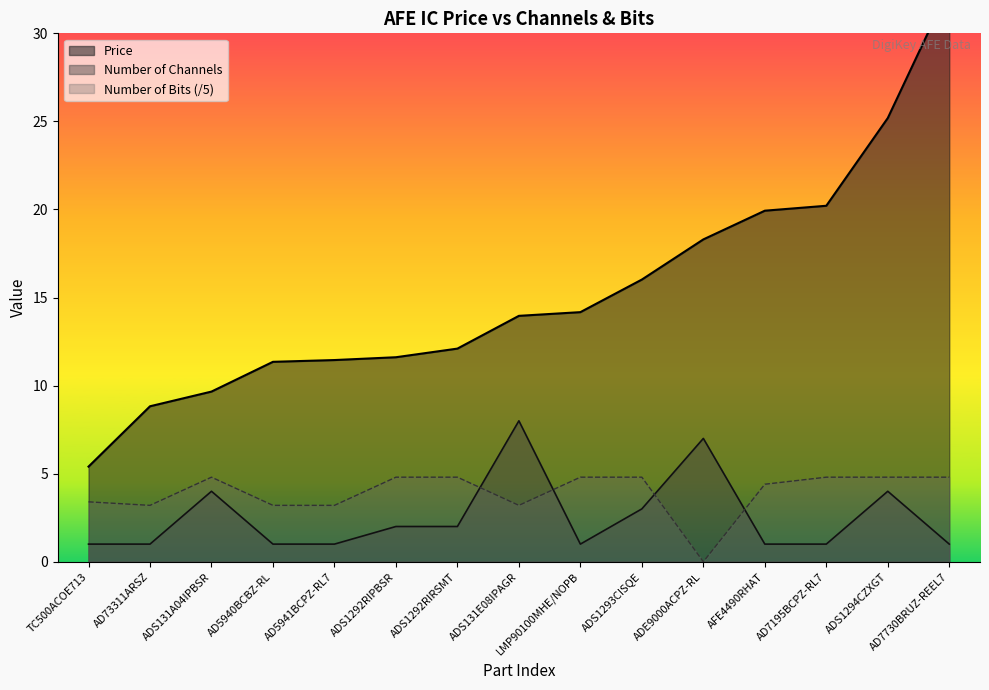

What is the difference between the second highest and minimum values in the Number of Bits (/5) series?

4.8